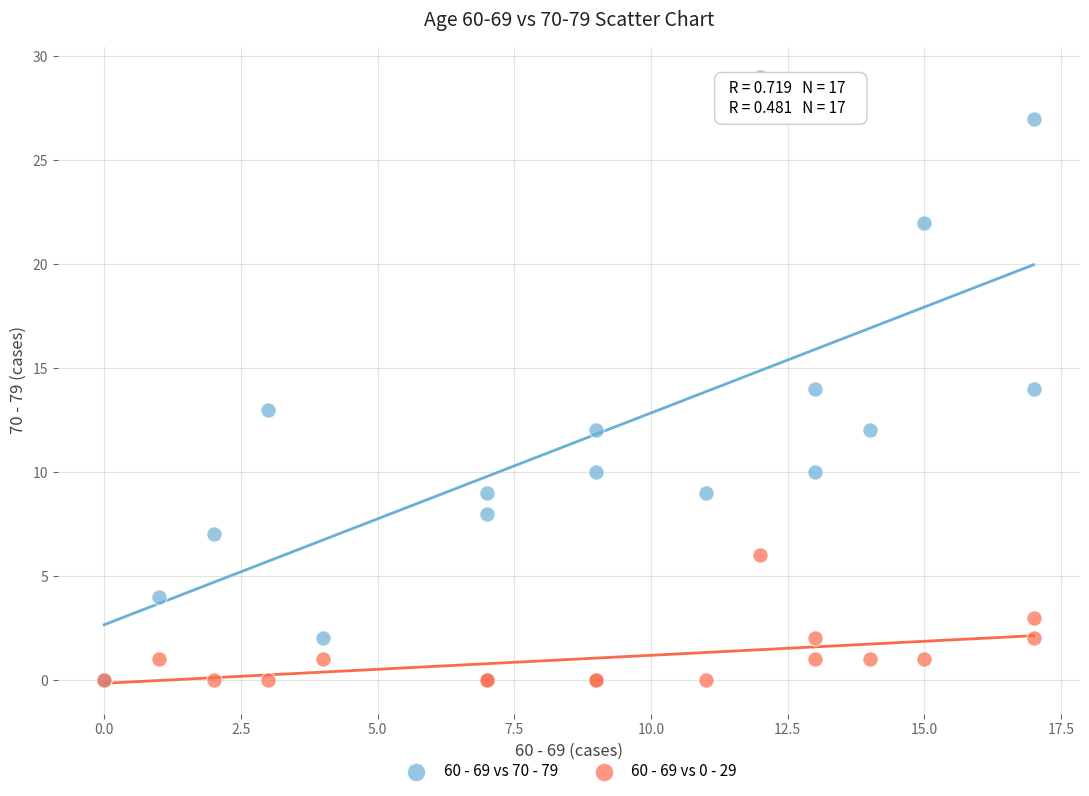

Which series has the largest Y range (max minus min)?

60 - 69 vs 70 - 79